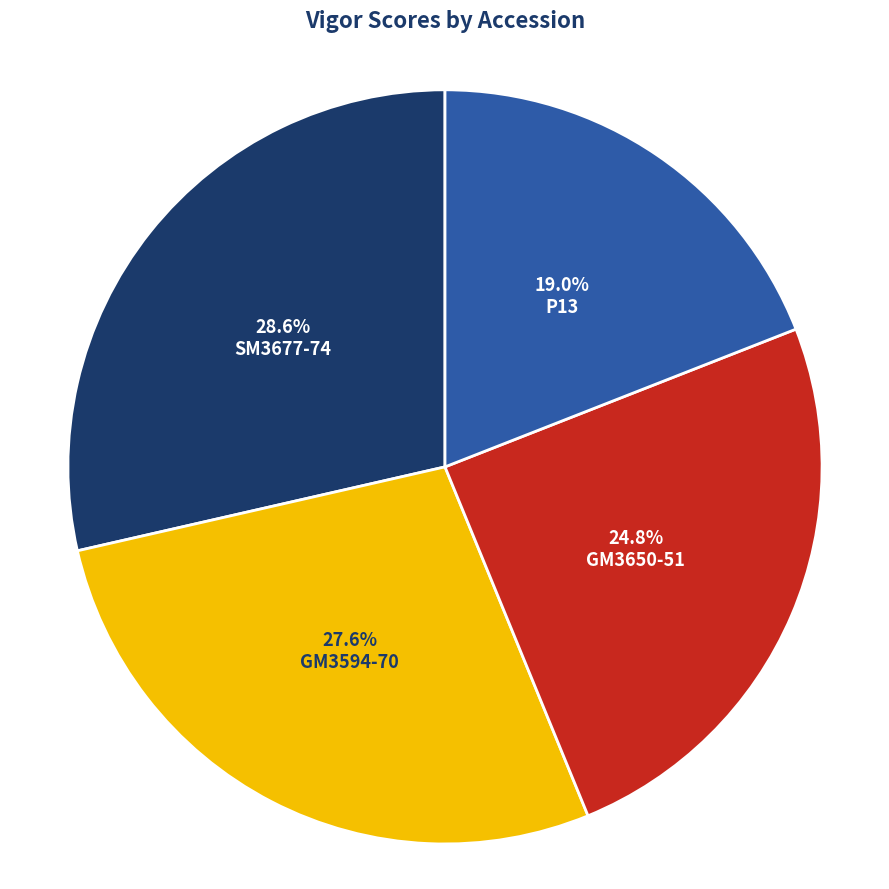

Which category has the biggest portion of the pie?

SM3677-74